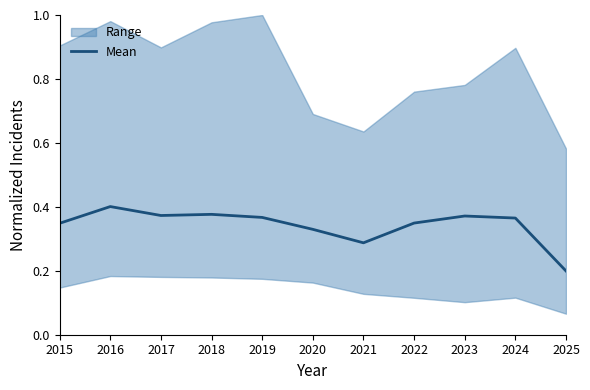

At which label is Mean closest to 0?

2025